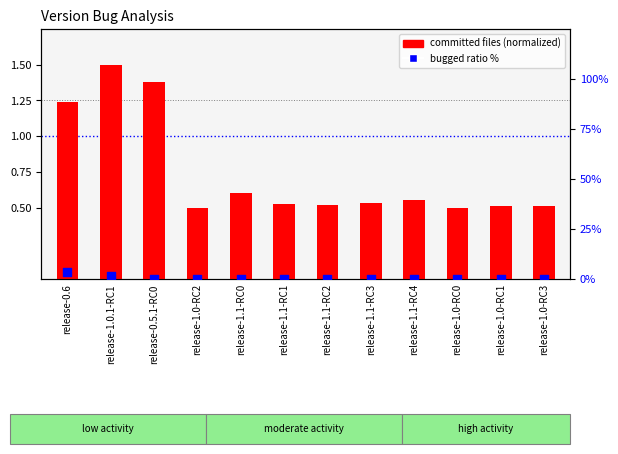

What is the total value across all series at release-1.1-RC4?

0.6